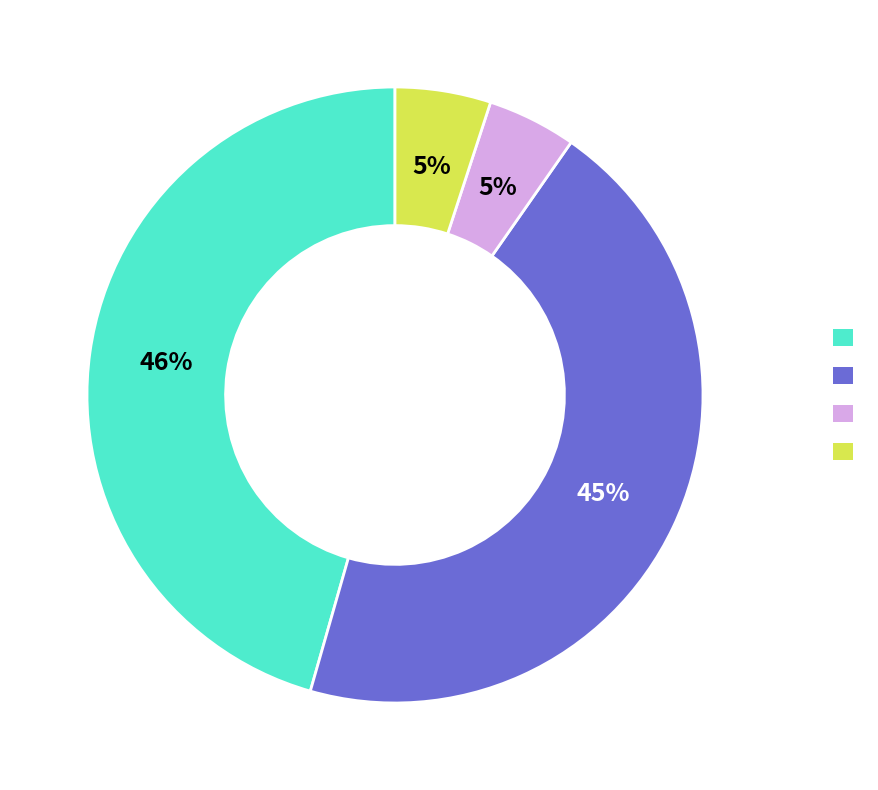

To the nearest percent, what is the difference between the largest and smallest slice percentages?

41%